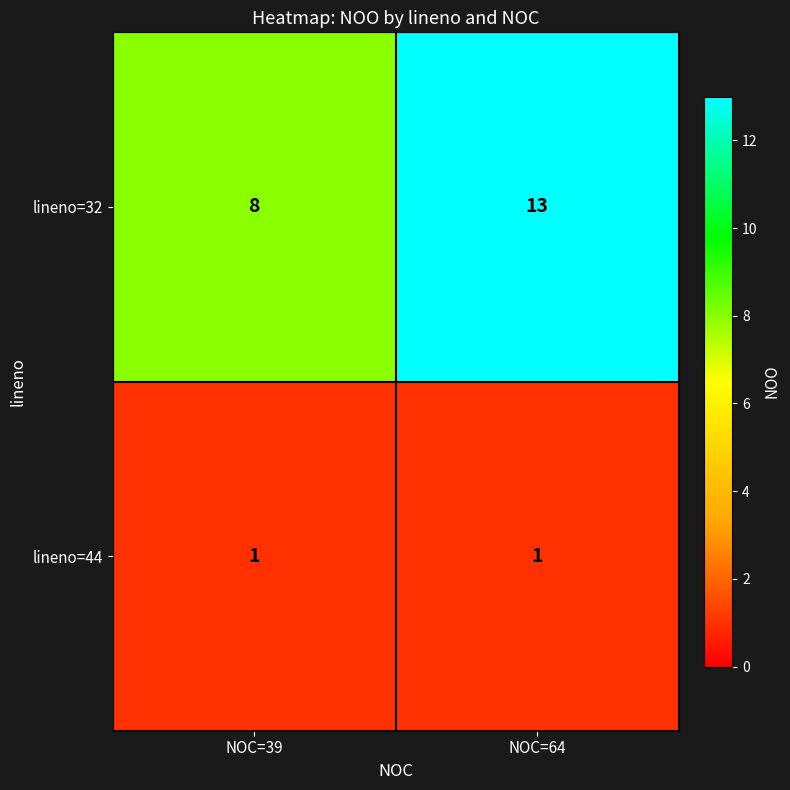

Is the value of lineno=32 at NOC=64 greater than the value of lineno=44 at NOC=39?

Yes